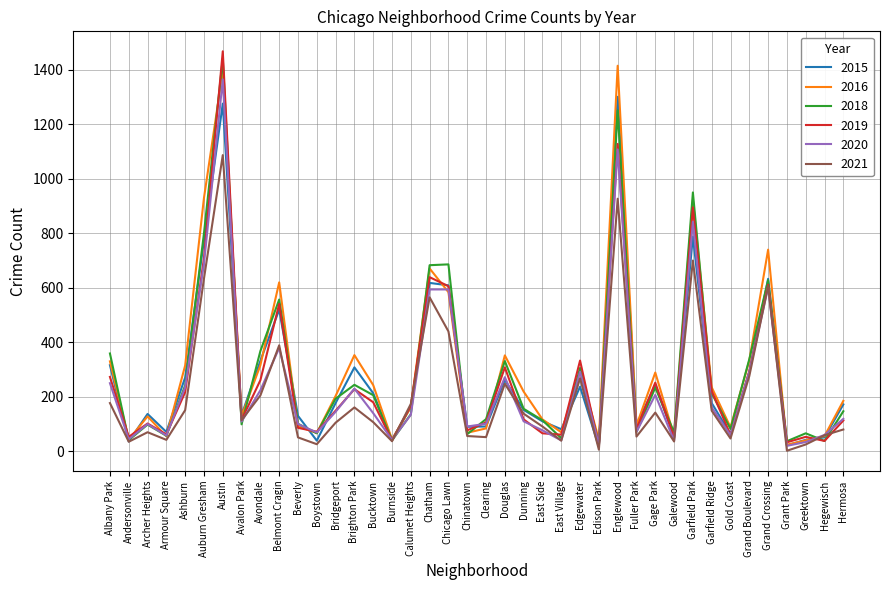

What position from the right is Avalon Park?

33